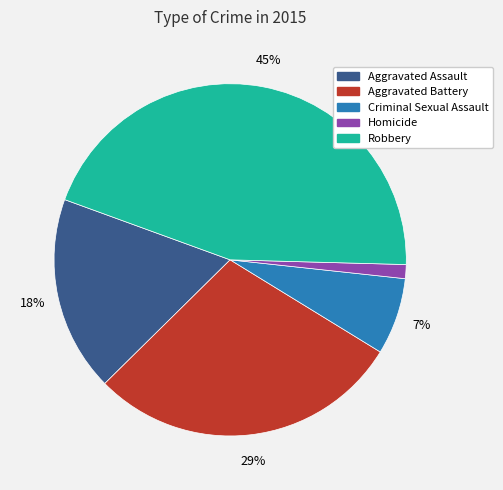

Which category has the biggest portion of the pie?

Robbery